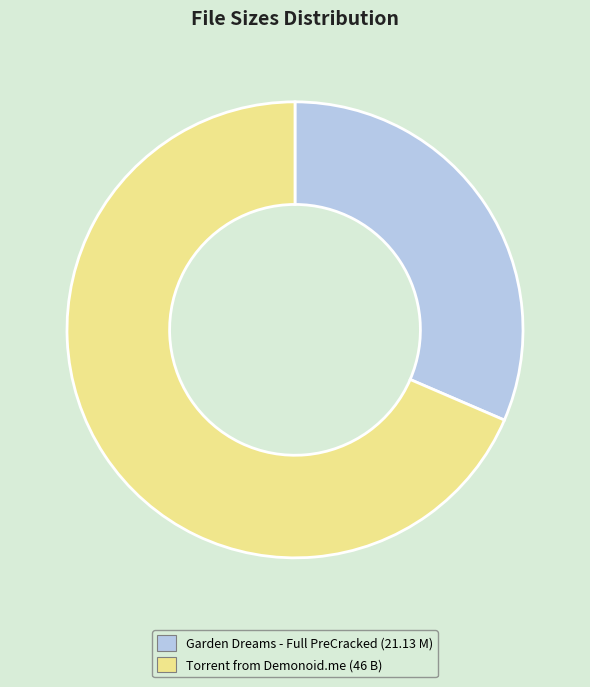

Is there a majority slice in this chart?

Yes